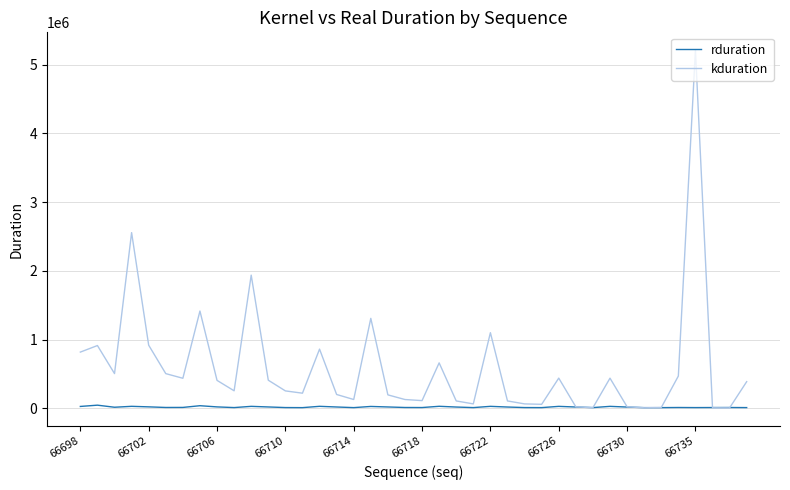

What is the maximum value shown in the chart?

5210160